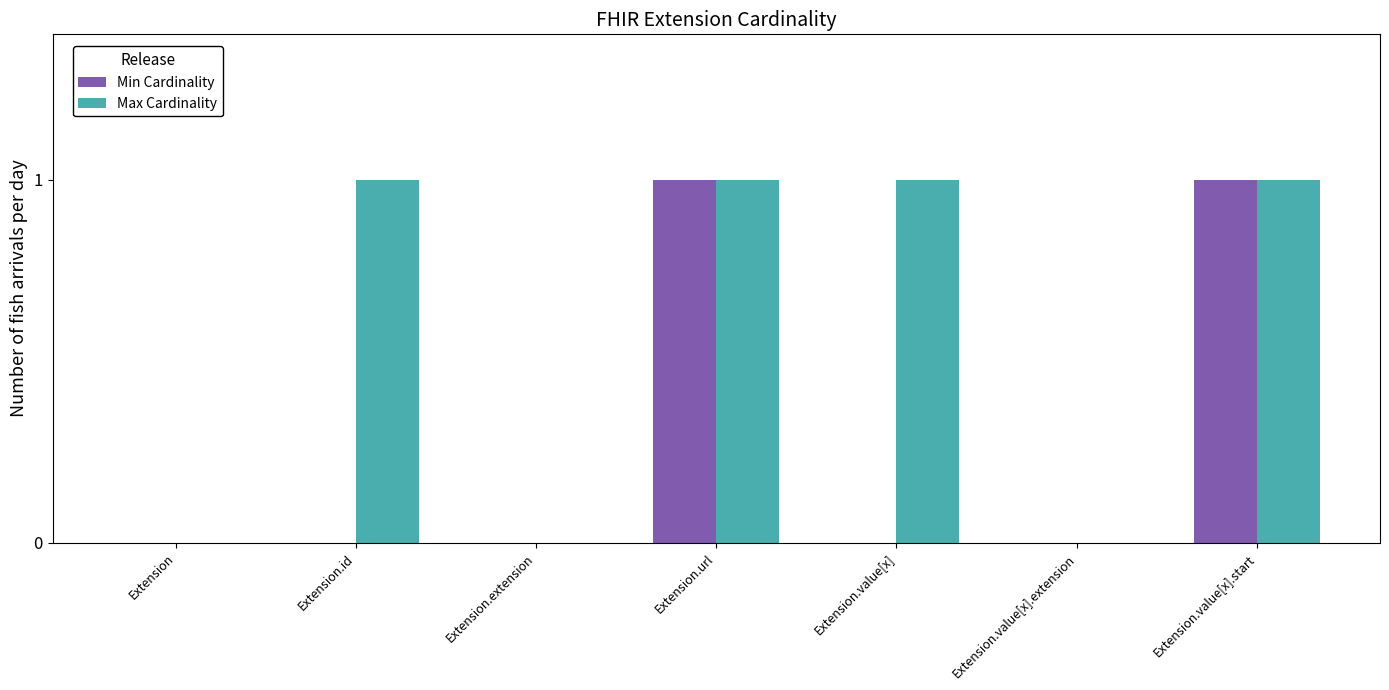

Is the value of Max Cardinality at Extension.url greater than the value of Min Cardinality at Extension.extension?

Yes